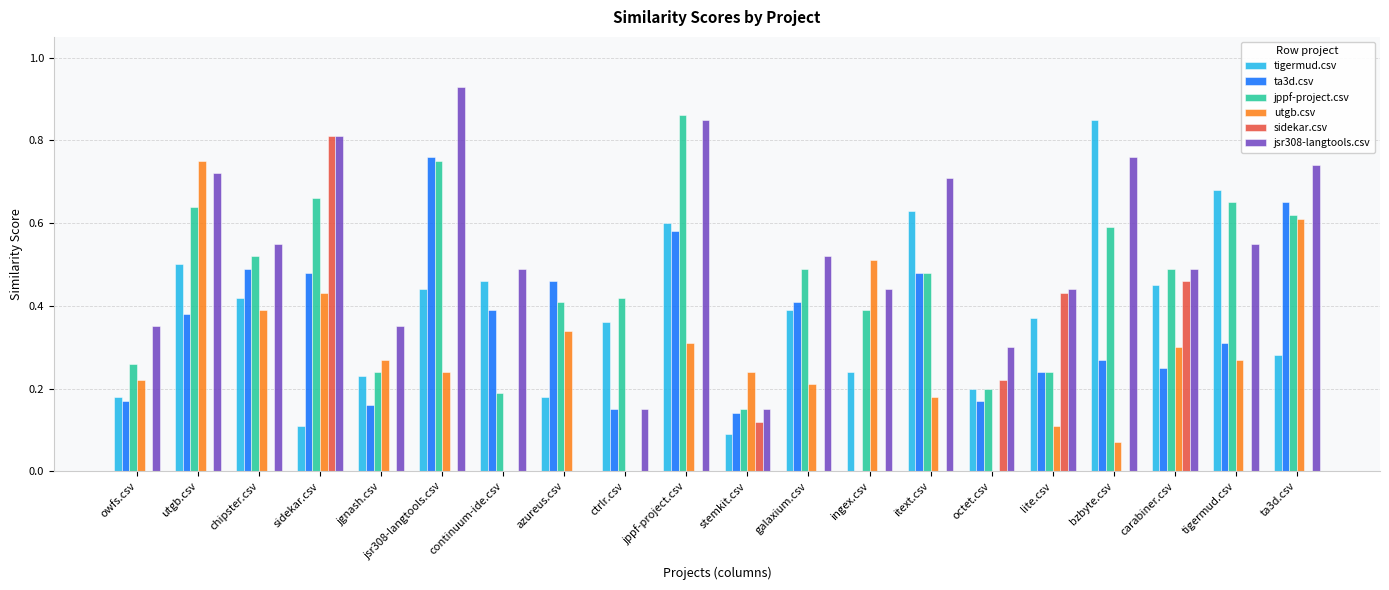

What is the sum of all sidekar.csv values?

2.0